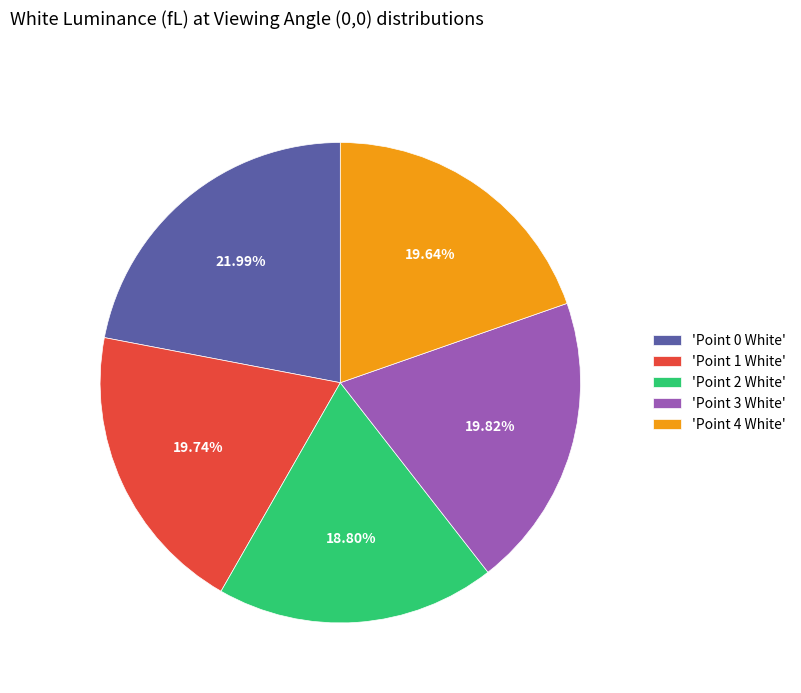

Combined, do 'Point 4 White' and 'Point 0 White' account for over 50%?

No